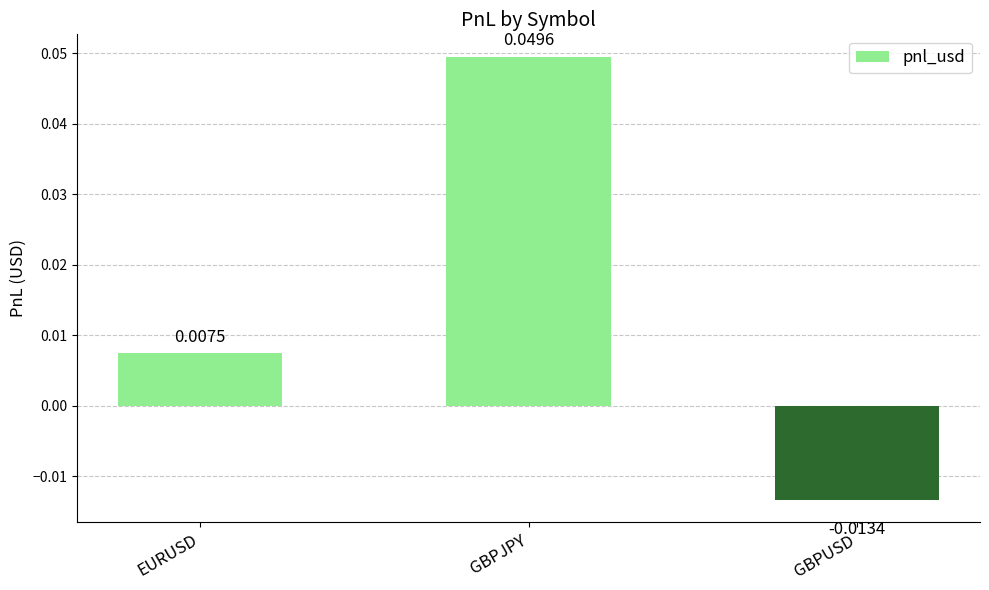

Which has a higher value, EURUSD or GBPUSD?

EURUSD